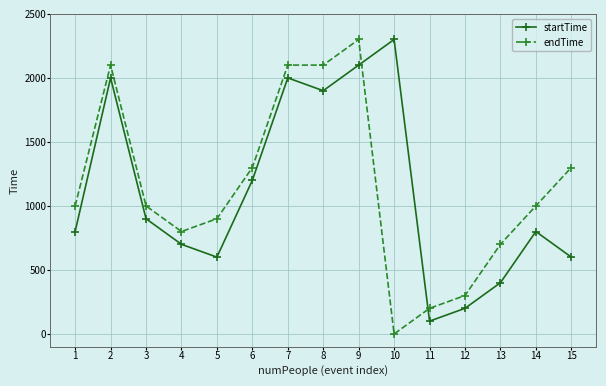

At 15, list the series in order from smallest to largest.

startTime, endTime